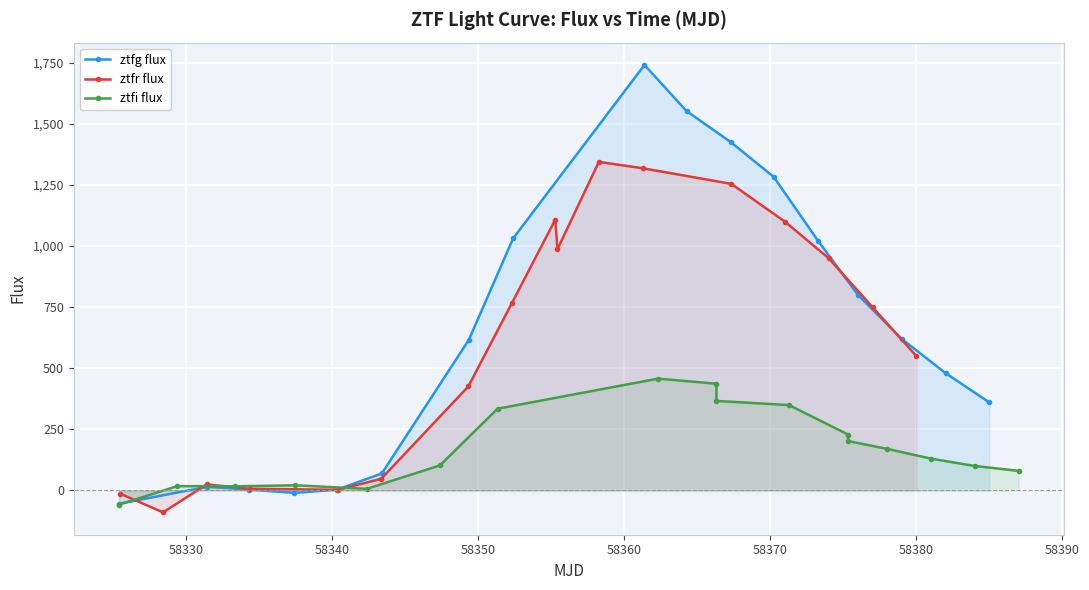

What is the greatest value displayed?

1741.2